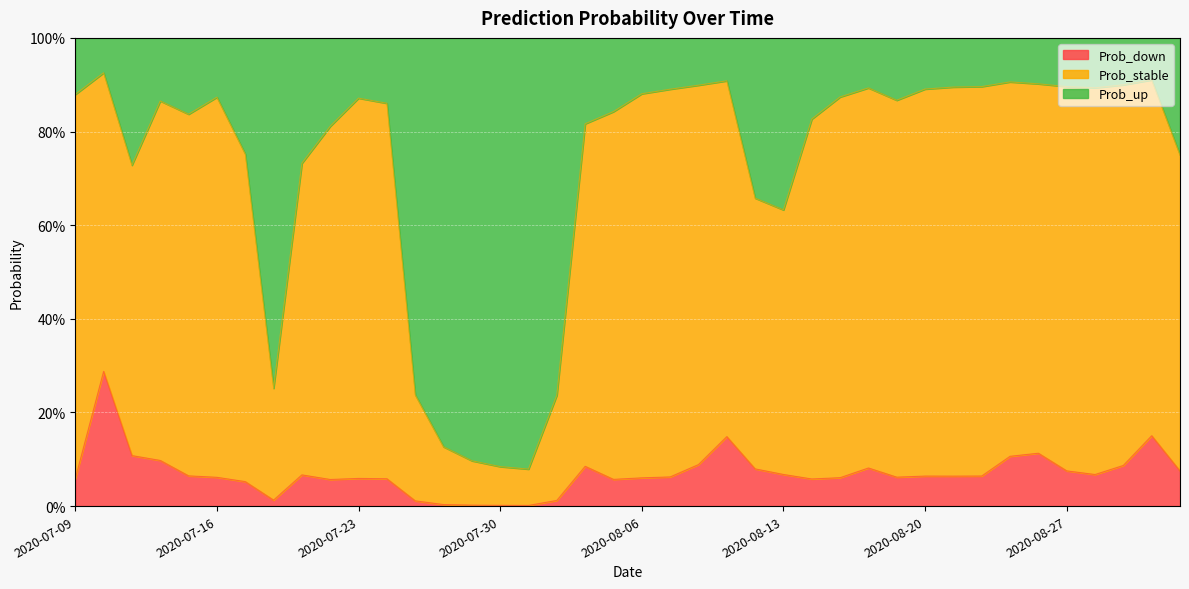

What are all the series names shown in the legend?

Prob_down, Prob_stable, Prob_up